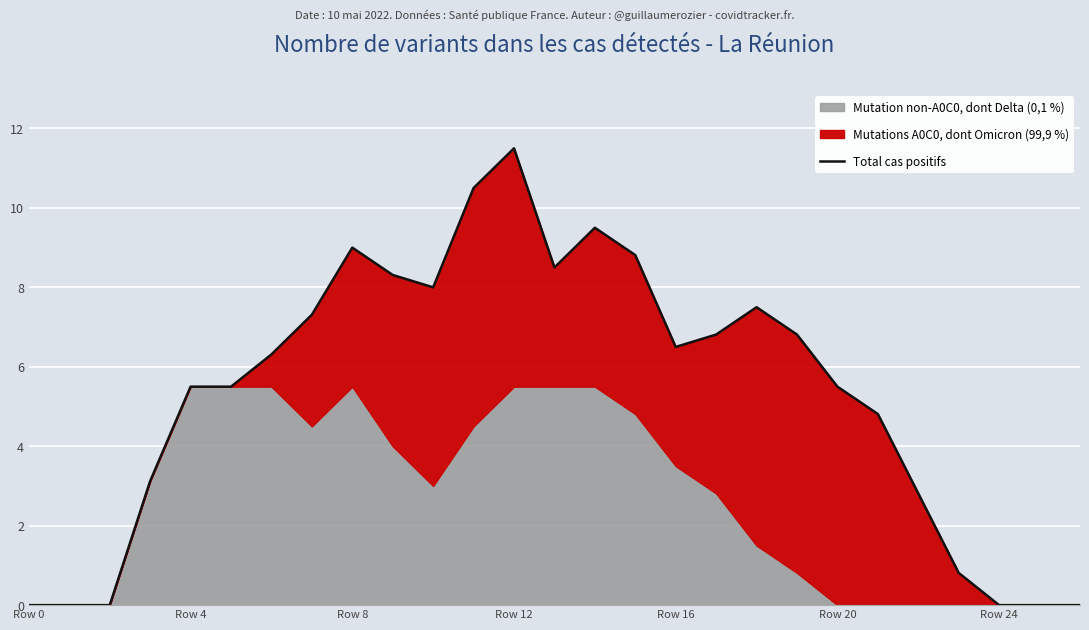

How many data points are less than 6?

13